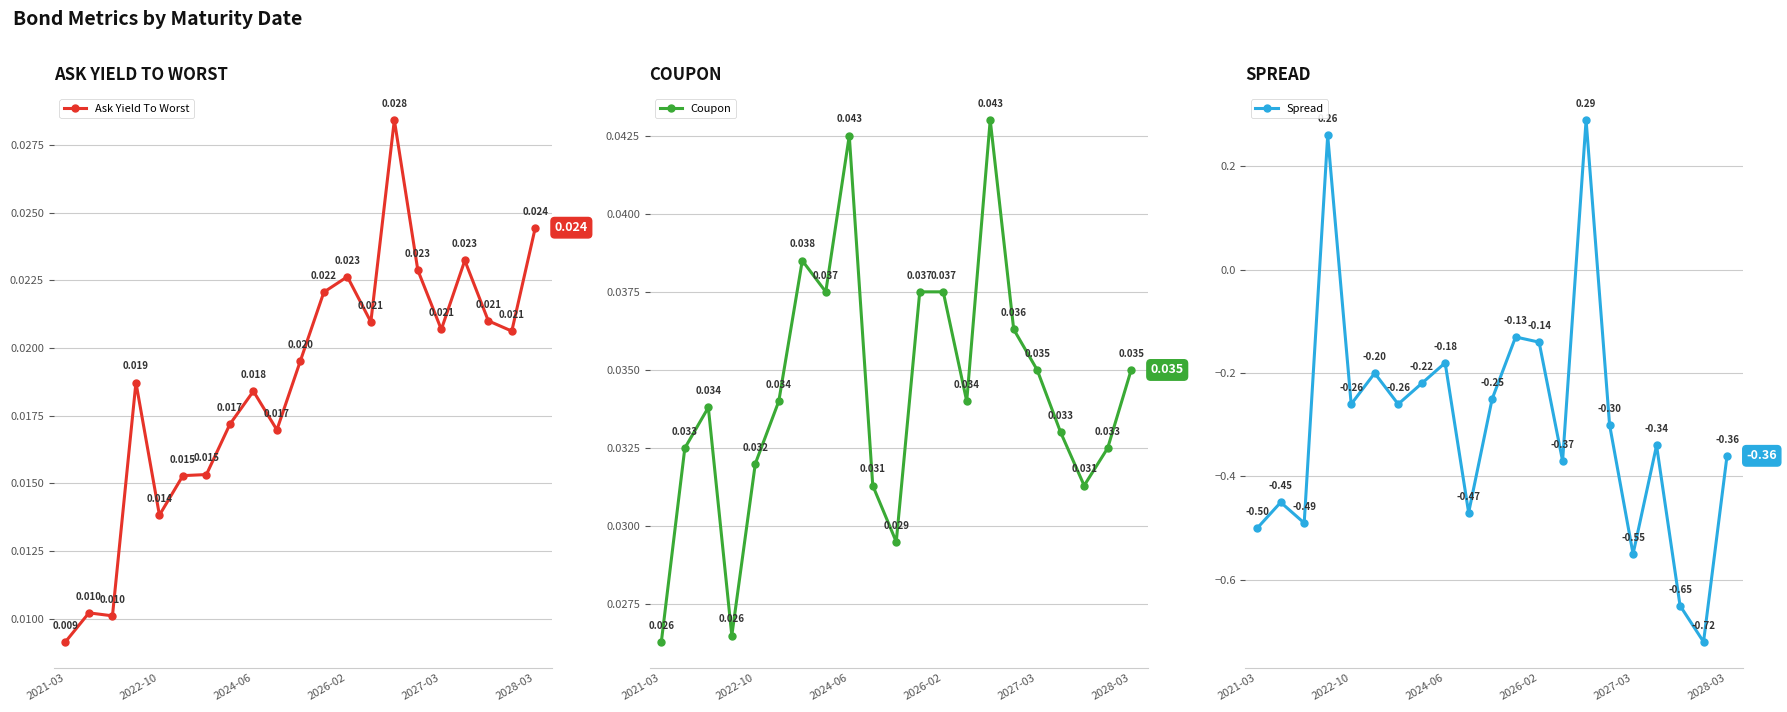

How many data points does each series have?

21